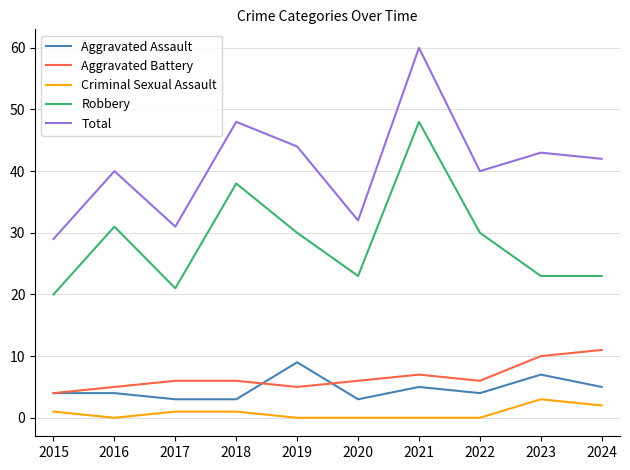

The Aggravated Battery series shows 10 at 2023. True or false?

True